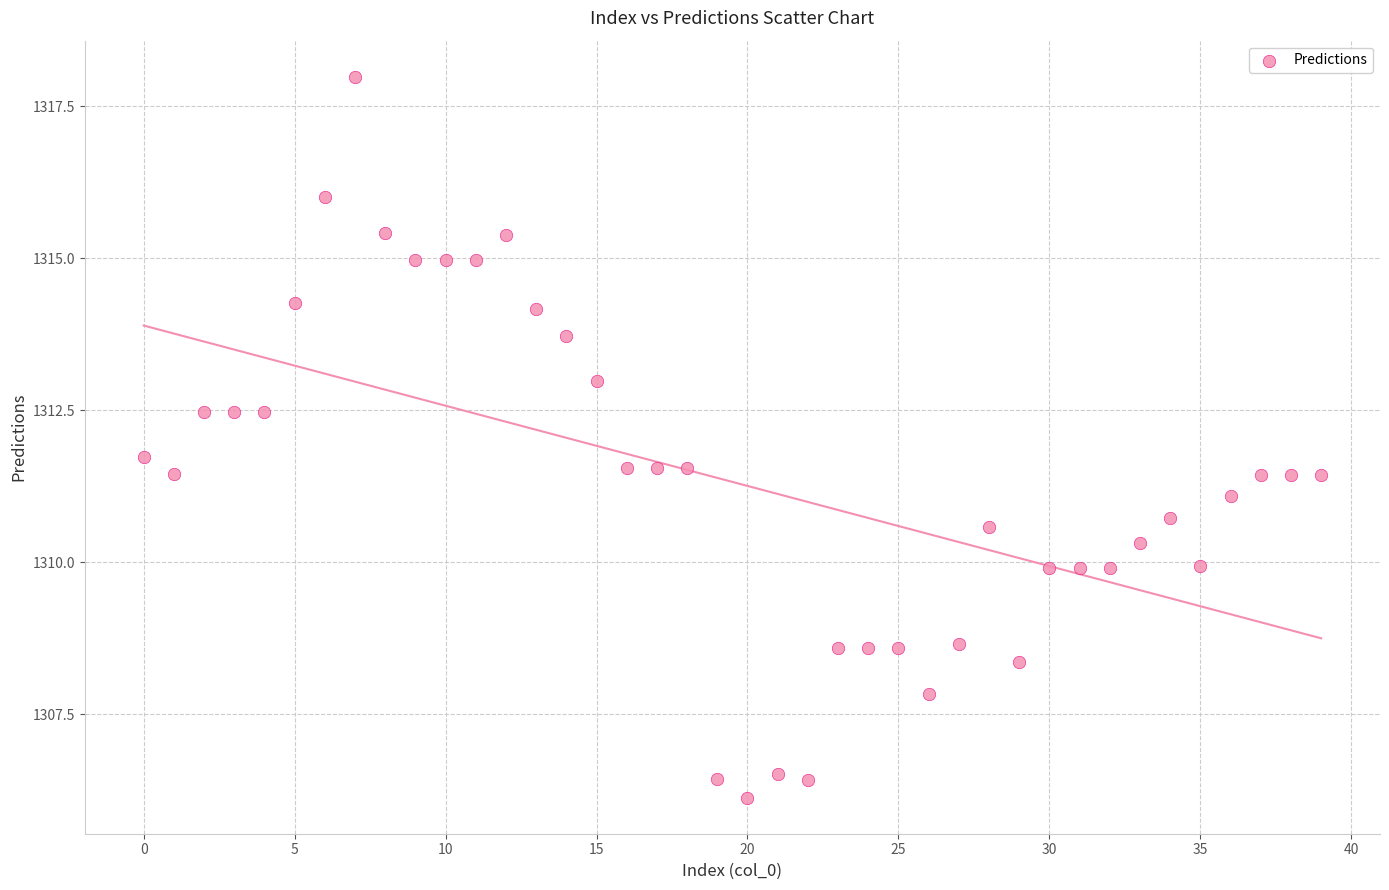

What Y value in the scatter plot is closest to 1312?

1311.7